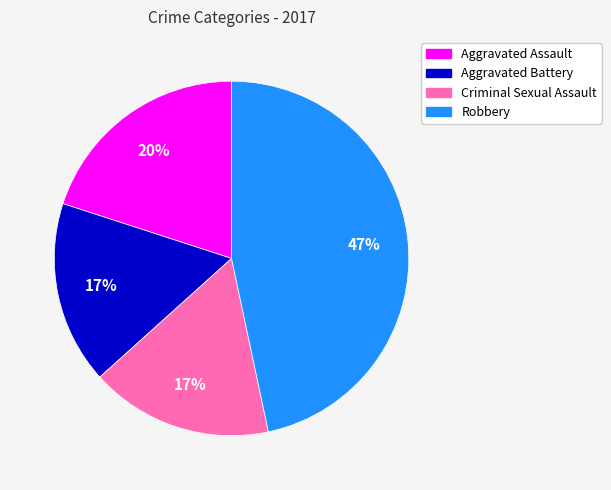

Is there any slice that represents more than half of the pie?

No